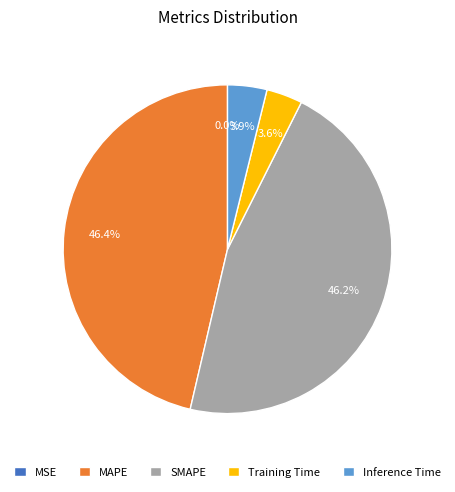

Which has a higher value, Inference Time or SMAPE?

SMAPE